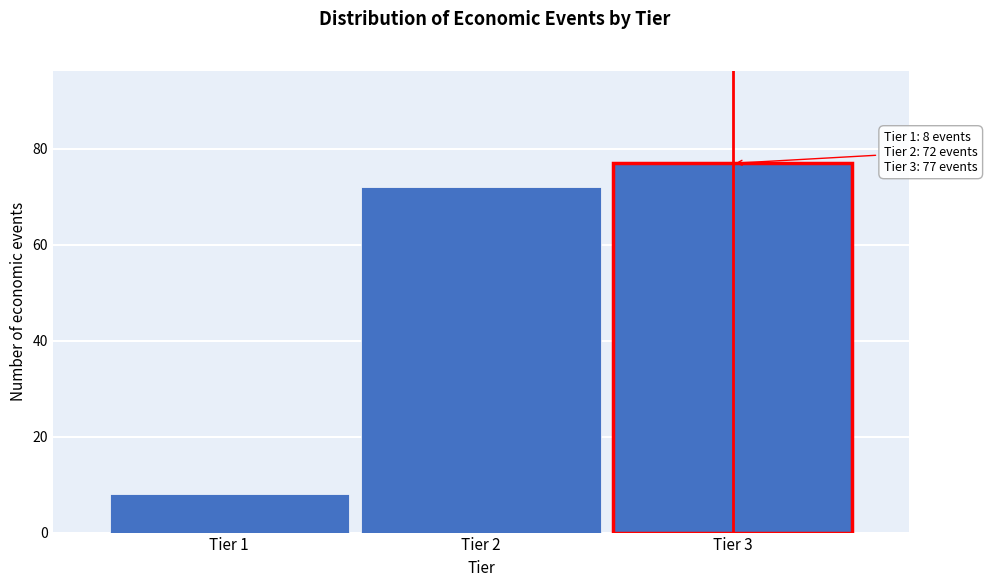

Reading right to left, list all the values displayed in this chart.

Tier 3=77	Tier 2=72	Tier 1=8